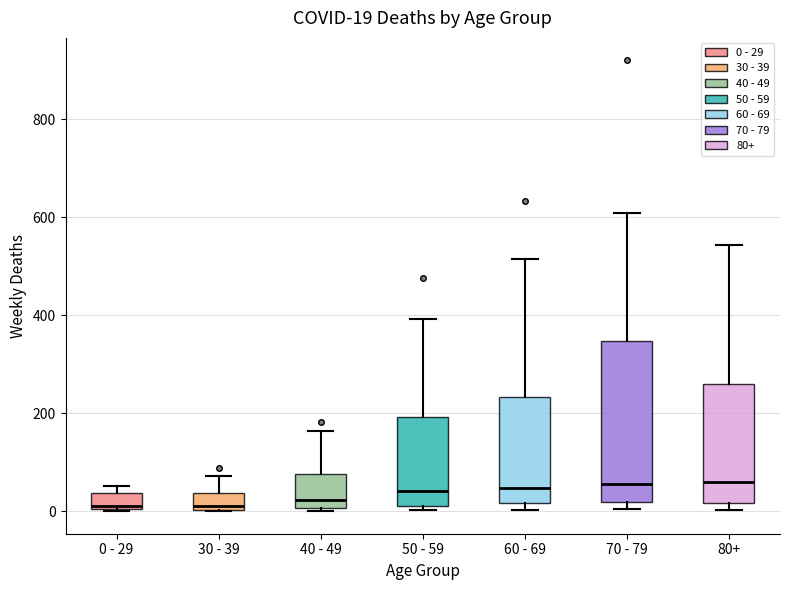

Which box is the tallest, from its lower edge to its upper edge?

70 - 79